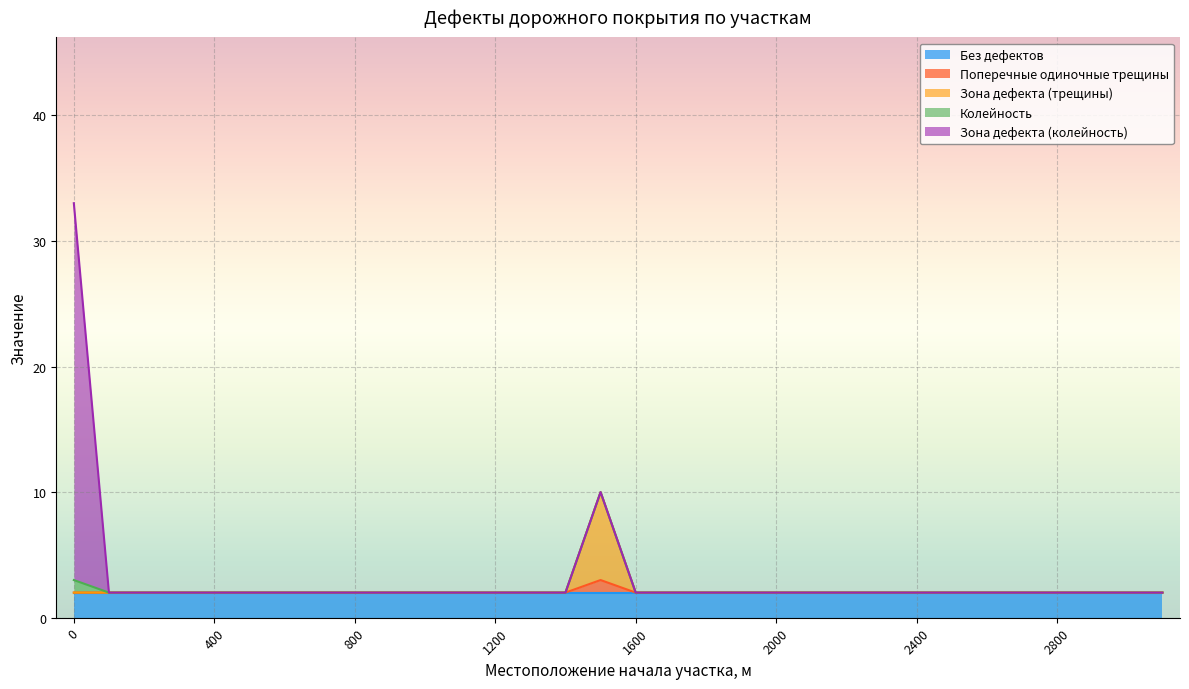

Reading left to right, extract all data points from this chart.

Без дефектов: 0=2	100=2	200=2	300=2	400=2	500=2	600=2	700=2	800=2	900=2	1000=2	1100=2	1200=2	1300=2	1400=2	1500=2	1600=2	1700=2	1800=2	1900=2	2000=2	2100=2	2200=2	2300=2	2400=2	2500=2	2600=2	2700=2	2800=2	2900=2	3000=2	3100=2
Поперечные одиночные трещины: 0=0	100=0	200=0	300=0	400=0	500=0	600=0	700=0	800=0	900=0	1000=0	1100=0	1200=0	1300=0	1400=0	1500=1	1600=0	1700=0	1800=0	1900=0	2000=0	2100=0	2200=0	2300=0	2400=0	2500=0	2600=0	2700=0	2800=0	2900=0	3000=0	3100=0
Зона дефекта (трещины): 0=0	100=0	200=0	300=0	400=0	500=0	600=0	700=0	800=0	900=0	1000=0	1100=0	1200=0	1300=0	1400=0	1500=7	1600=0	1700=0	1800=0	1900=0	2000=0	2100=0	2200=0	2300=0	2400=0	2500=0	2600=0	2700=0	2800=0	2900=0	3000=0	3100=0
Колейность: 0=1	100=0	200=0	300=0	400=0	500=0	600=0	700=0	800=0	900=0	1000=0	1100=0	1200=0	1300=0	1400=0	1500=0	1600=0	1700=0	1800=0	1900=0	2000=0	2100=0	2200=0	2300=0	2400=0	2500=0	2600=0	2700=0	2800=0	2900=0	3000=0	3100=0
Зона дефекта (колейность): 0=30	100=0	200=0	300=0	400=0	500=0	600=0	700=0	800=0	900=0	1000=0	1100=0	1200=0	1300=0	1400=0	1500=0	1600=0	1700=0	1800=0	1900=0	2000=0	2100=0	2200=0	2300=0	2400=0	2500=0	2600=0	2700=0	2800=0	2900=0	3000=0	3100=0